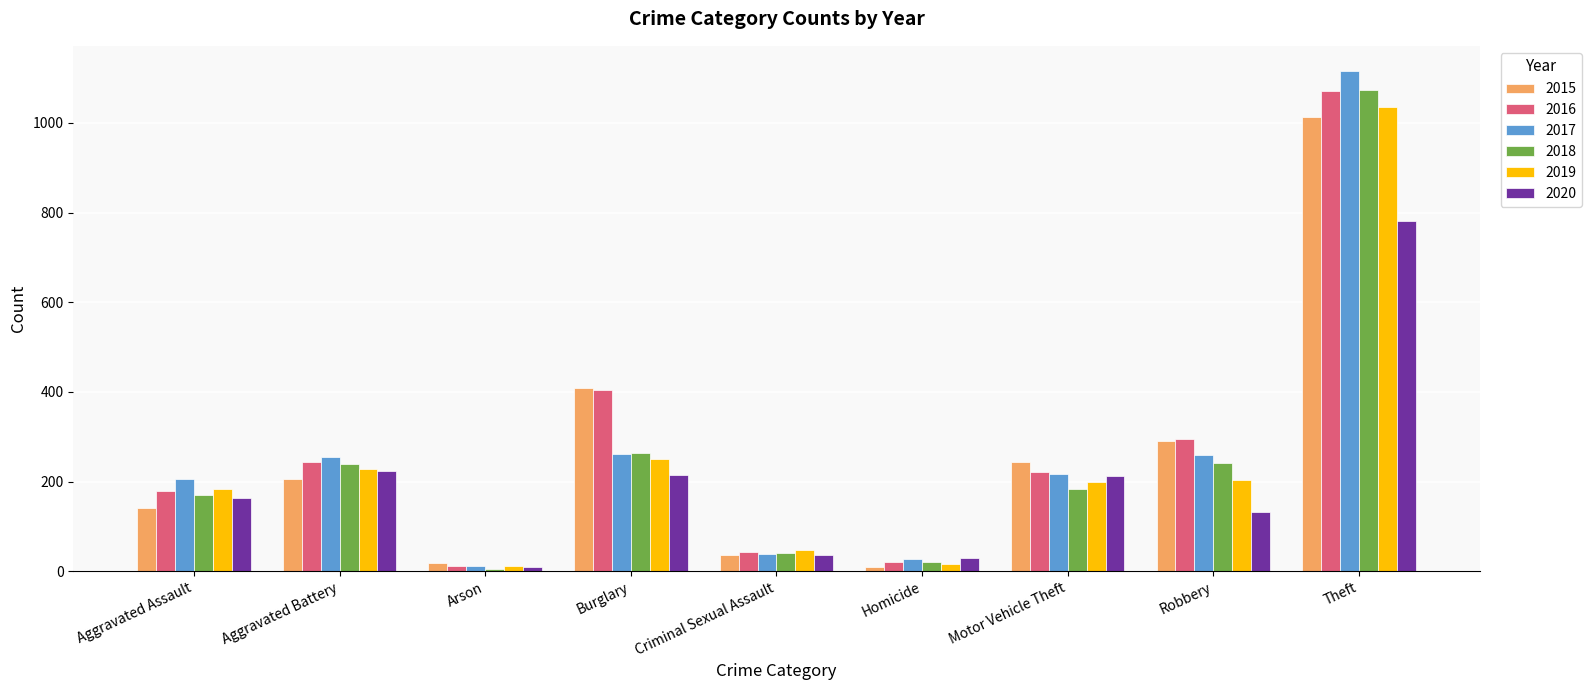

Which series has the widest spread of values?

2017